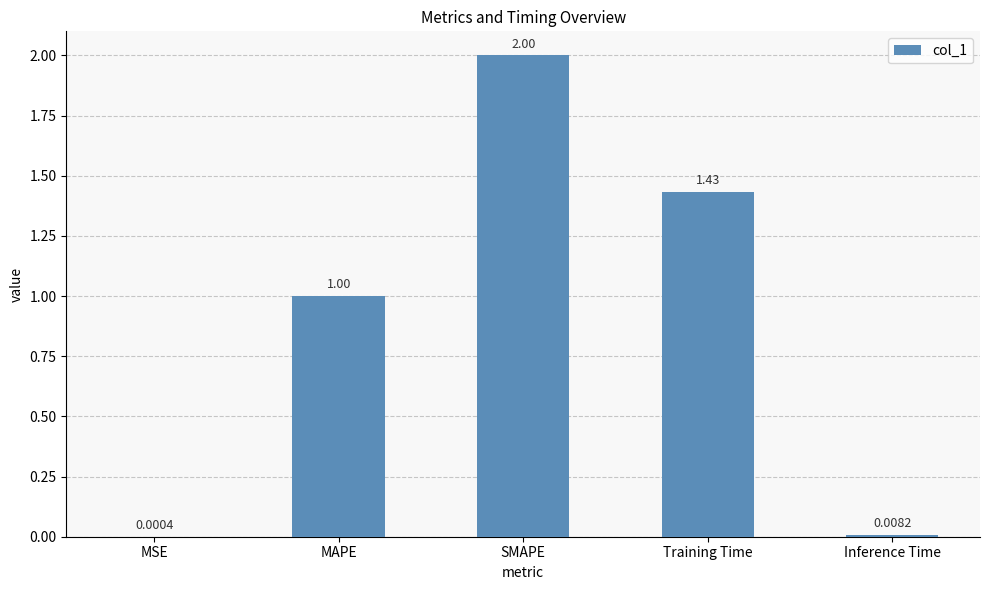

How many data points are above 1?

3